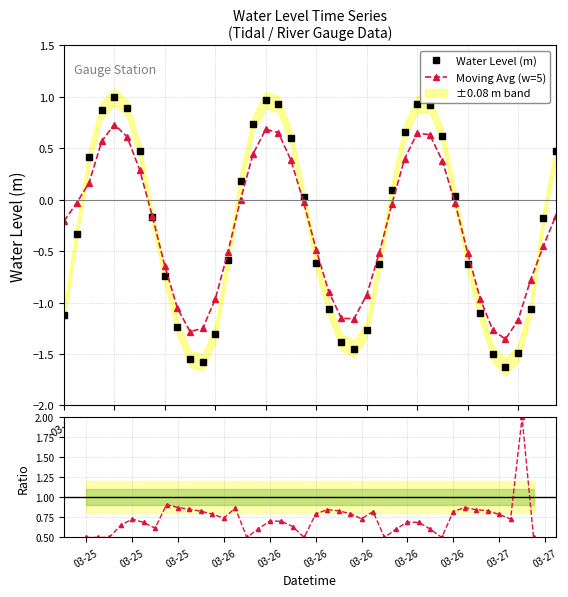

In Ratio: Smoothed / Raw, how many points are lower than both neighbors (excluding endpoints)?

8